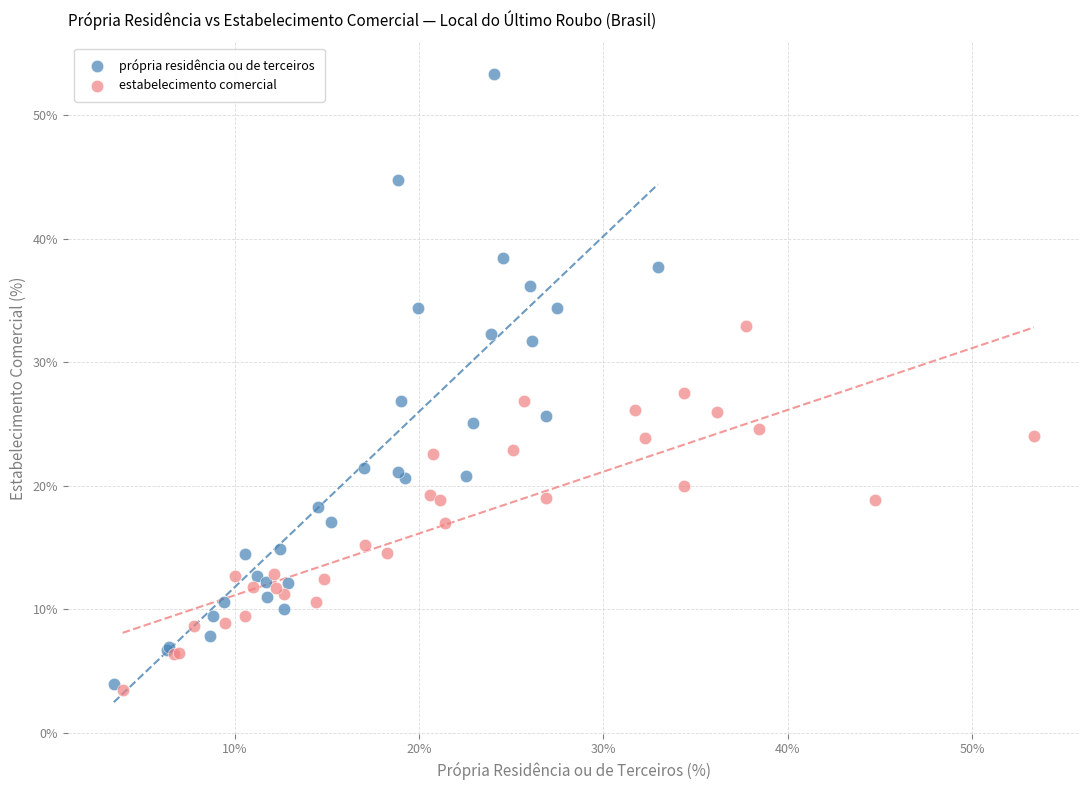

Which series reaches the maximum Y coordinate?

própria residência ou de terceiros